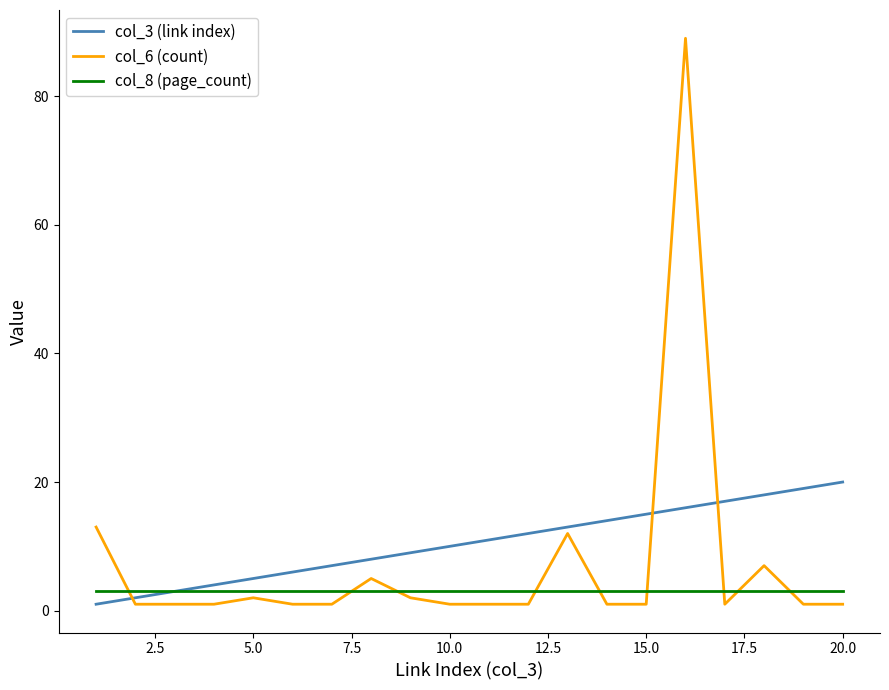

Which series ends up on top after the final intersection of col_6 (count) and col_3 (link index)?

col_3 (link index)